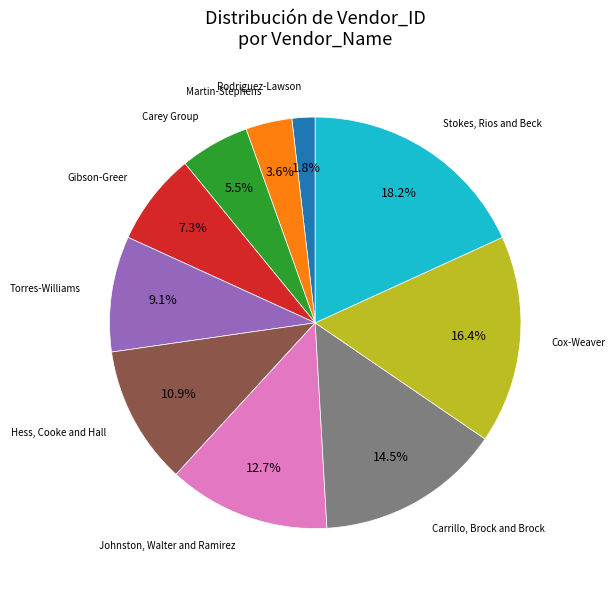

To the nearest percent, what is the difference between the largest and smallest slice percentages?

16%